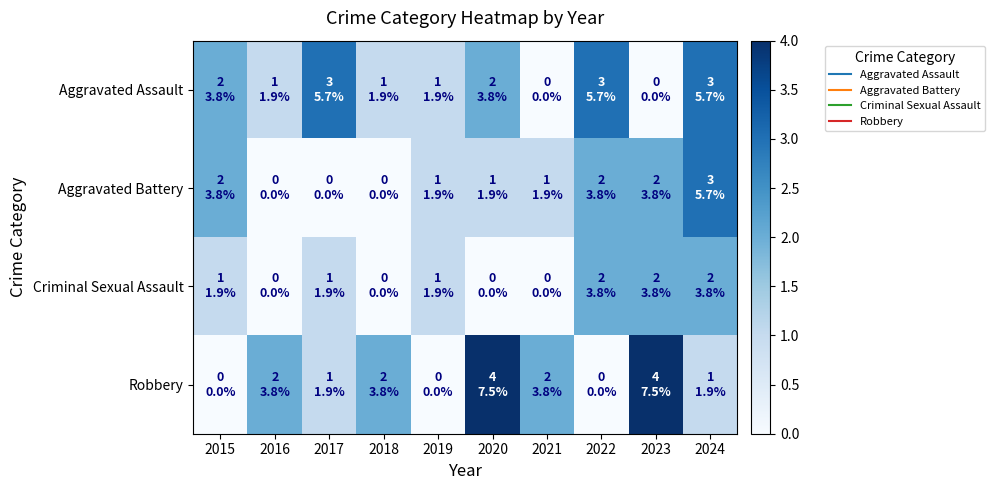

Reading left to right, what are all the values shown in this chart?

Aggravated Assault: 2015=2	2016=1	2017=3	2018=1	2019=1	2020=2	2021=0	2022=3	2023=0	2024=3
Aggravated Battery: 2015=2	2016=0	2017=0	2018=0	2019=1	2020=1	2021=1	2022=2	2023=2	2024=3
Criminal Sexual Assault: 2015=1	2016=0	2017=1	2018=0	2019=1	2020=0	2021=0	2022=2	2023=2	2024=2
Robbery: 2015=0	2016=2	2017=1	2018=2	2019=0	2020=4	2021=2	2022=0	2023=4	2024=1